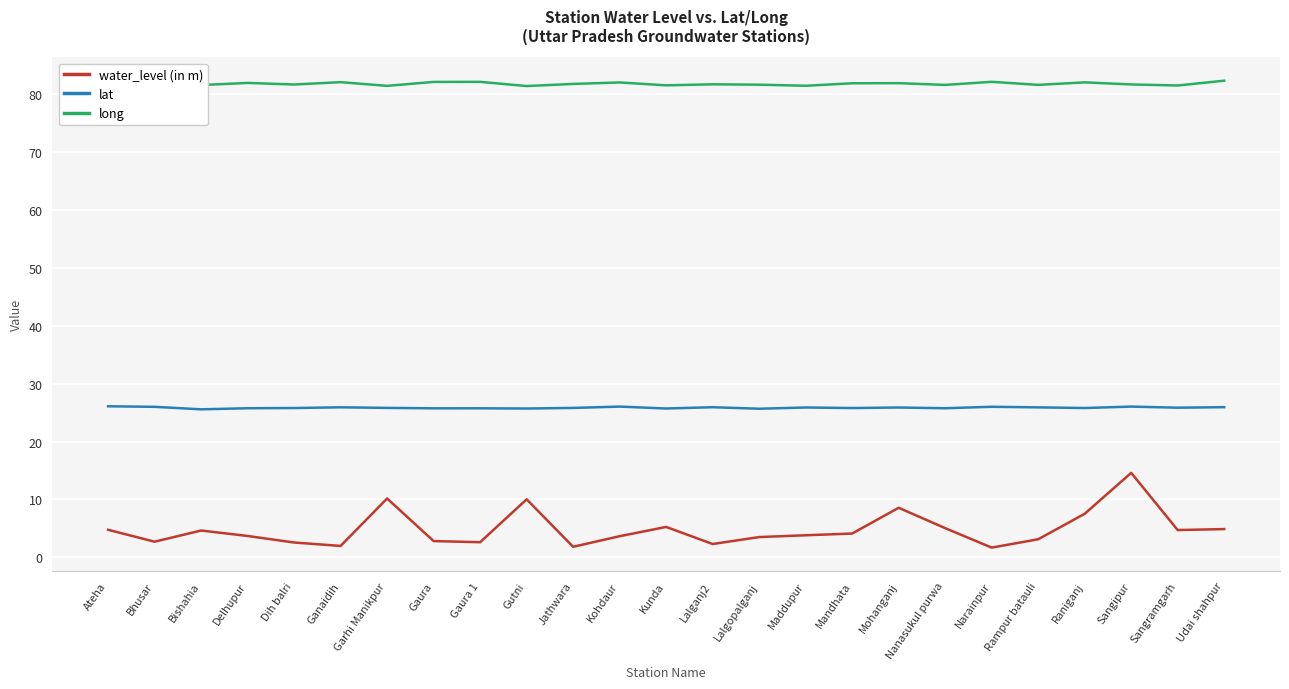

Which series has the largest range (max minus min)?

water_level (in m)